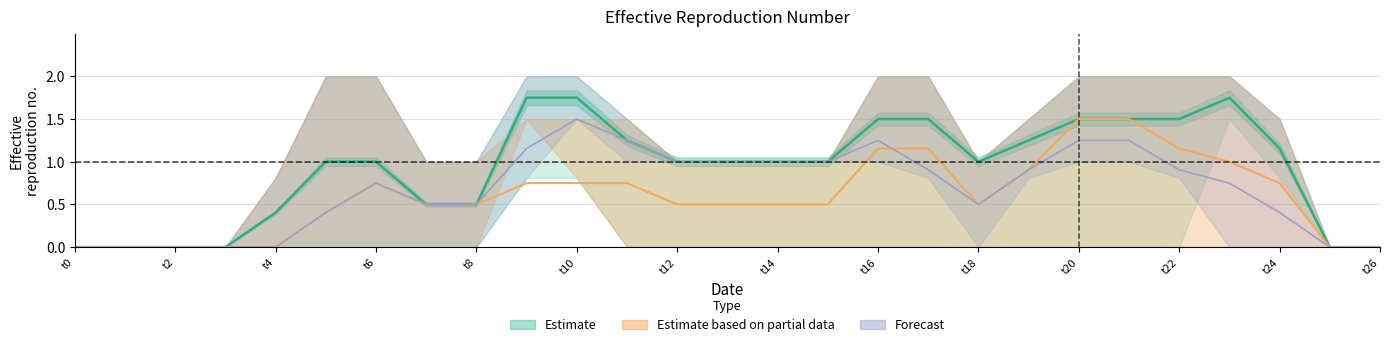

Does the chart have visible grid lines?

Yes